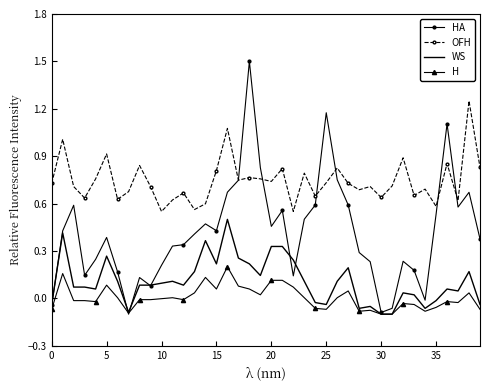

Which series has the largest range (max minus min)?

HA